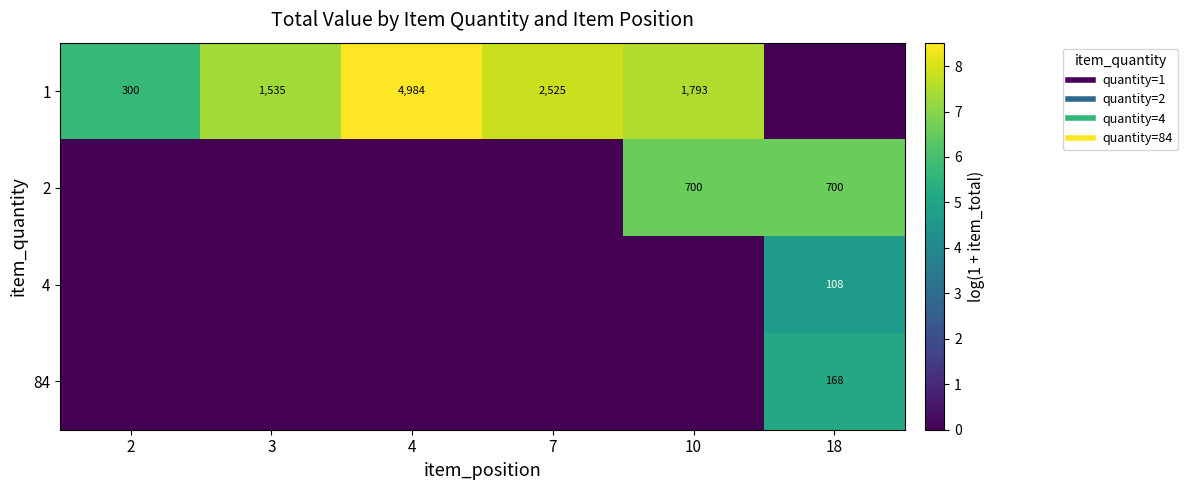

True or false: 1 has a value of 7.5 at 10.

True